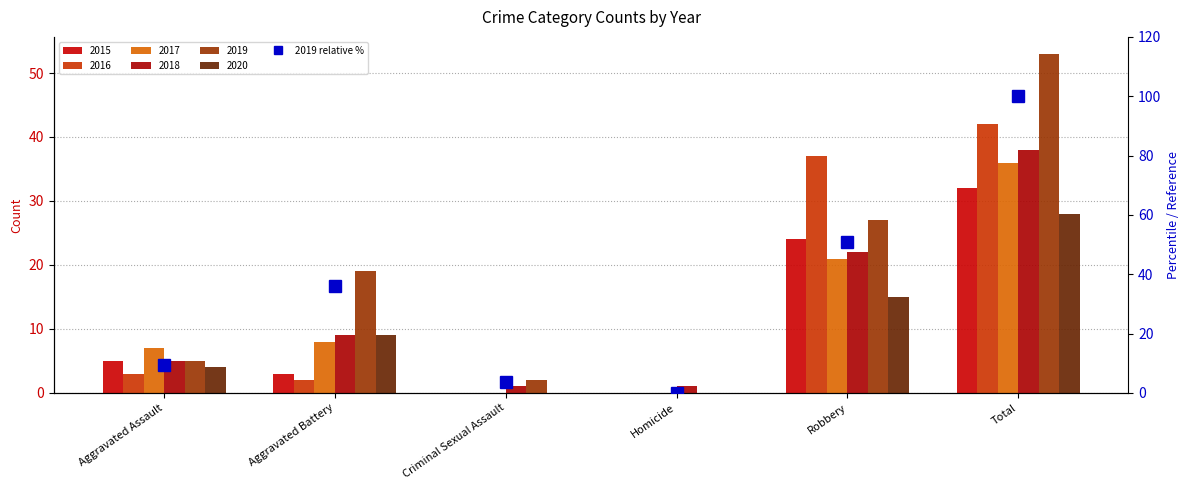

How many positive values are there?

5